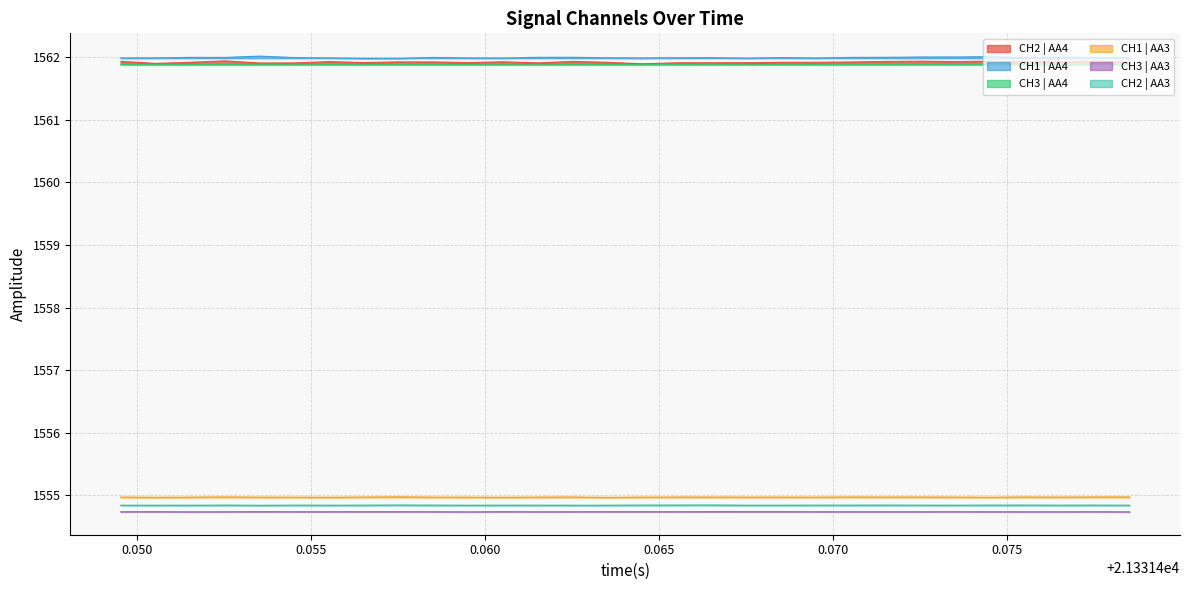

True or false: CH3 | AA4 and CH1 | AA4 cross at least once.

False